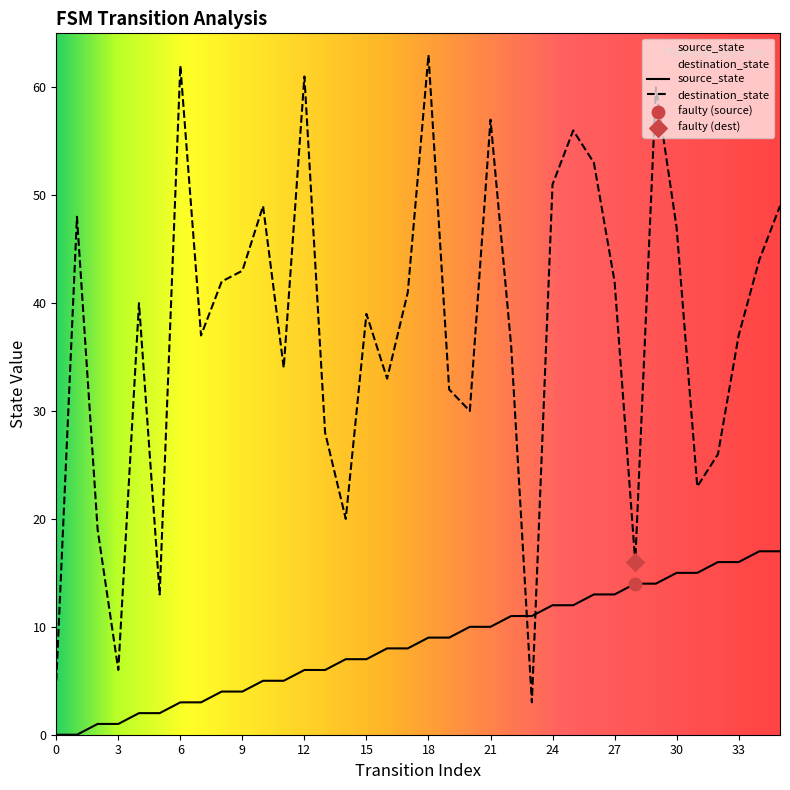

Which series reaches the maximum Y coordinate?

destination_state